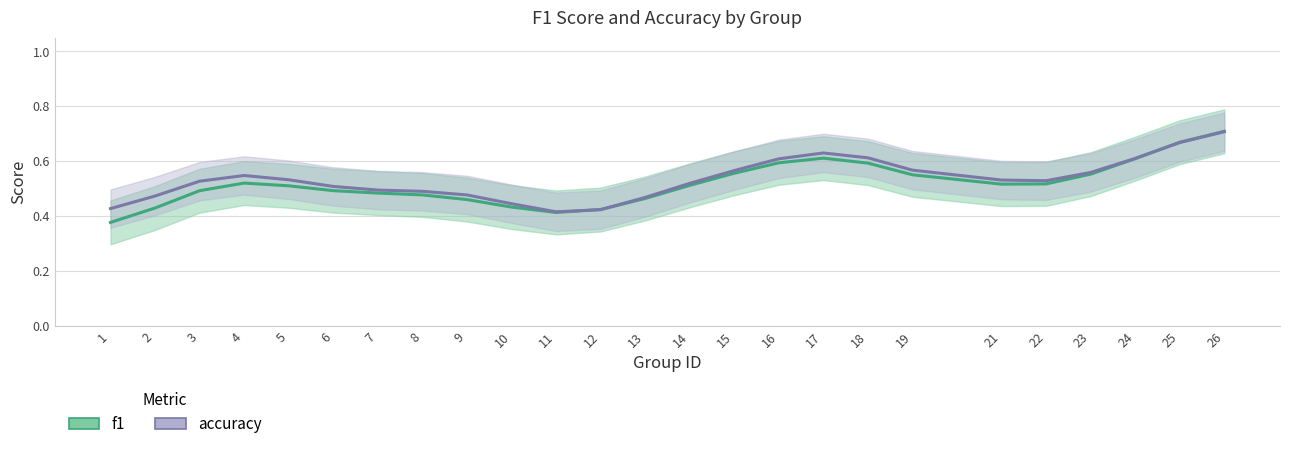

At which category is the sum across all series the highest?

26